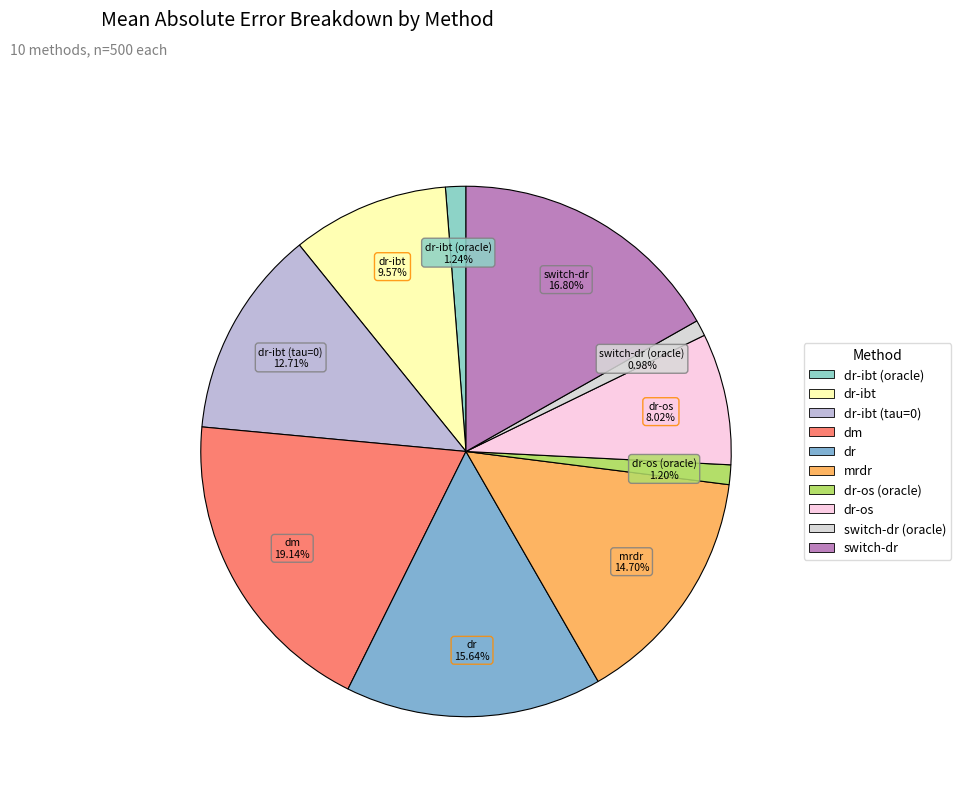

What is the smallest slice in the pie chart?

switch-dr (oracle)